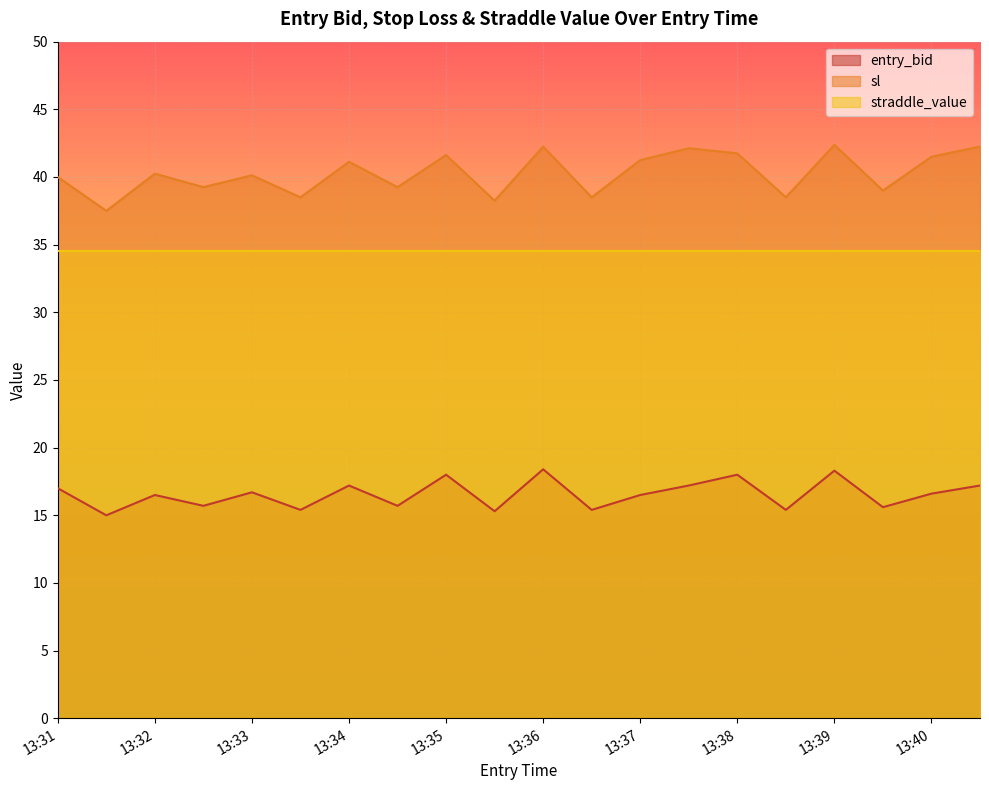

Rank the series by their maximum value, from highest to lowest.

sl, straddle_value, entry_bid